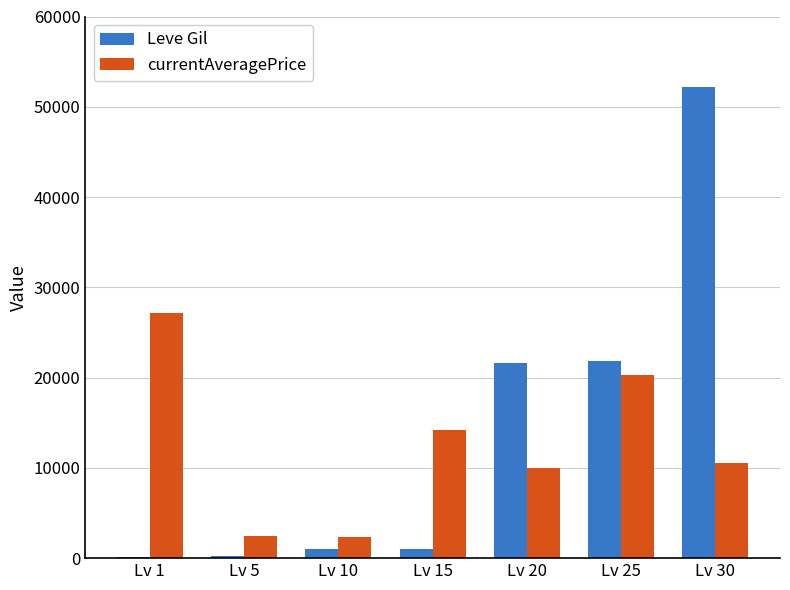

What is the spread (max minus min) of values at Lv 10?

1352